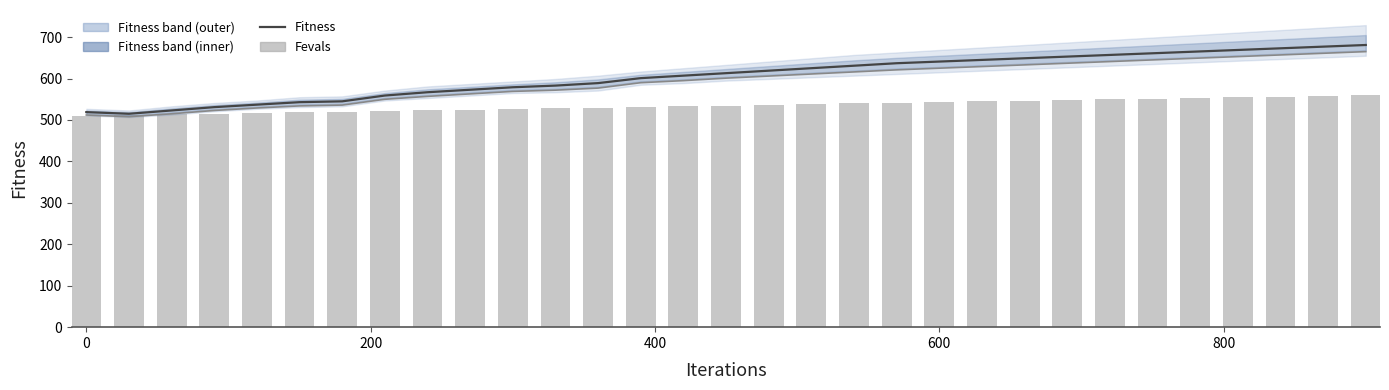

Reading left to right, what are all the values shown in this chart?

fitness: 519.0	515.0	523.0	531.0	537.0	543.0	545.0	559.0	567.0	573.0	579.0	583.0	589.0	601.0	607.0	613.0	619.0	625.0	631.0	637.0	641.0	645.0	649.0	653.0	657.0	661.0	665.0	669.0	673.0	677.0	681.0
fitness_lower_trend: 512.0	508.0	515.0	523.0	529.0	534.0	536.0	550.0	557.0	563.0	569.0	572.0	577.0	590.0	595.0	601.0	606.0	611.0	616.0	621.0	625.0	629.0	633.0	637.0	641.0	645.0	649.0	653.0	657.0	661.0	665.0
fevals: 510.0	511.7	513.3	515.0	516.6	518.3	520.0	521.6	523.3	524.9	526.6	528.3	529.9	531.6	533.2	534.9	536.6	538.2	539.9	541.5	543.2	544.9	546.5	548.2	549.8	551.5	553.2	554.8	556.5	558.1	559.8